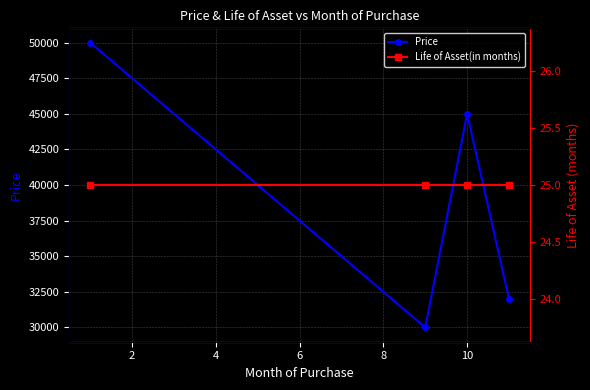

True or false: Price has more than 2 interior local peaks.

False